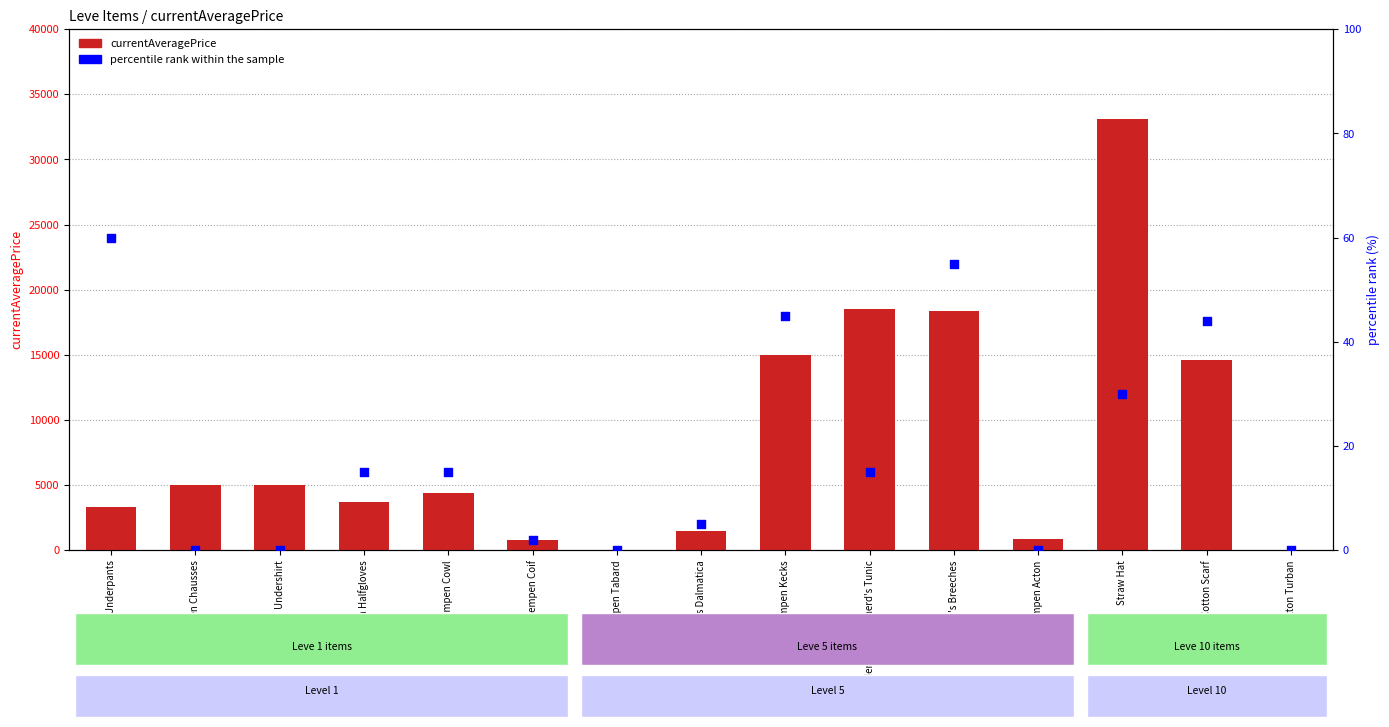

Which series reaches the minimum Y coordinate?

currentAveragePrice